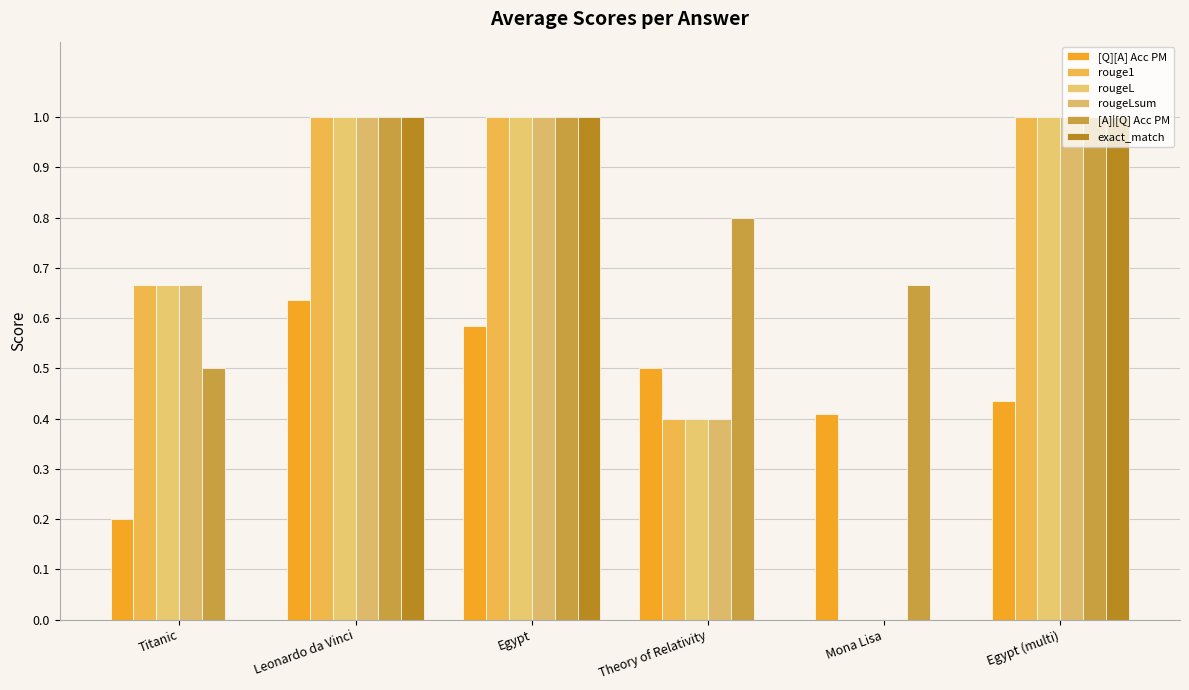

Where is [A]|[Q] Acc PM nearest to the value 0?

Titanic